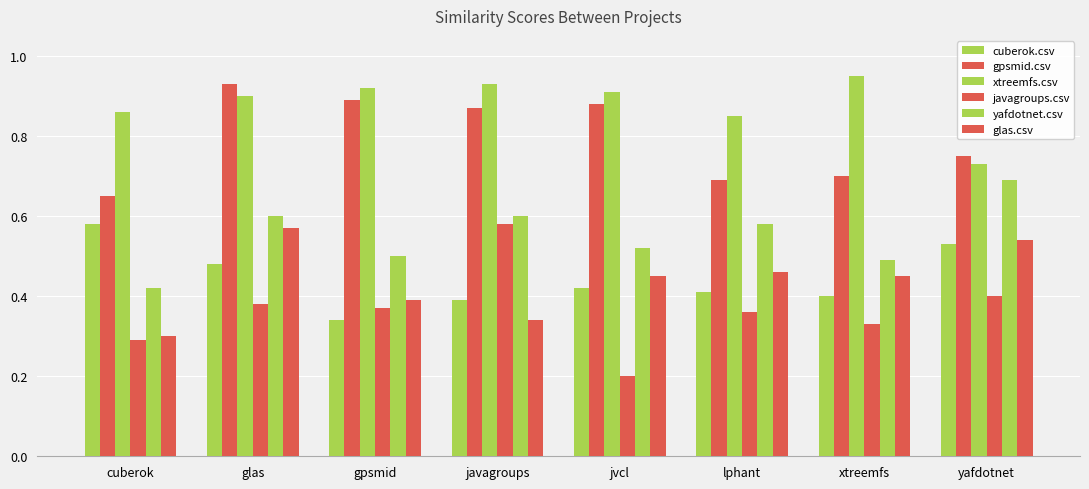

How many bars are there in each group?

6